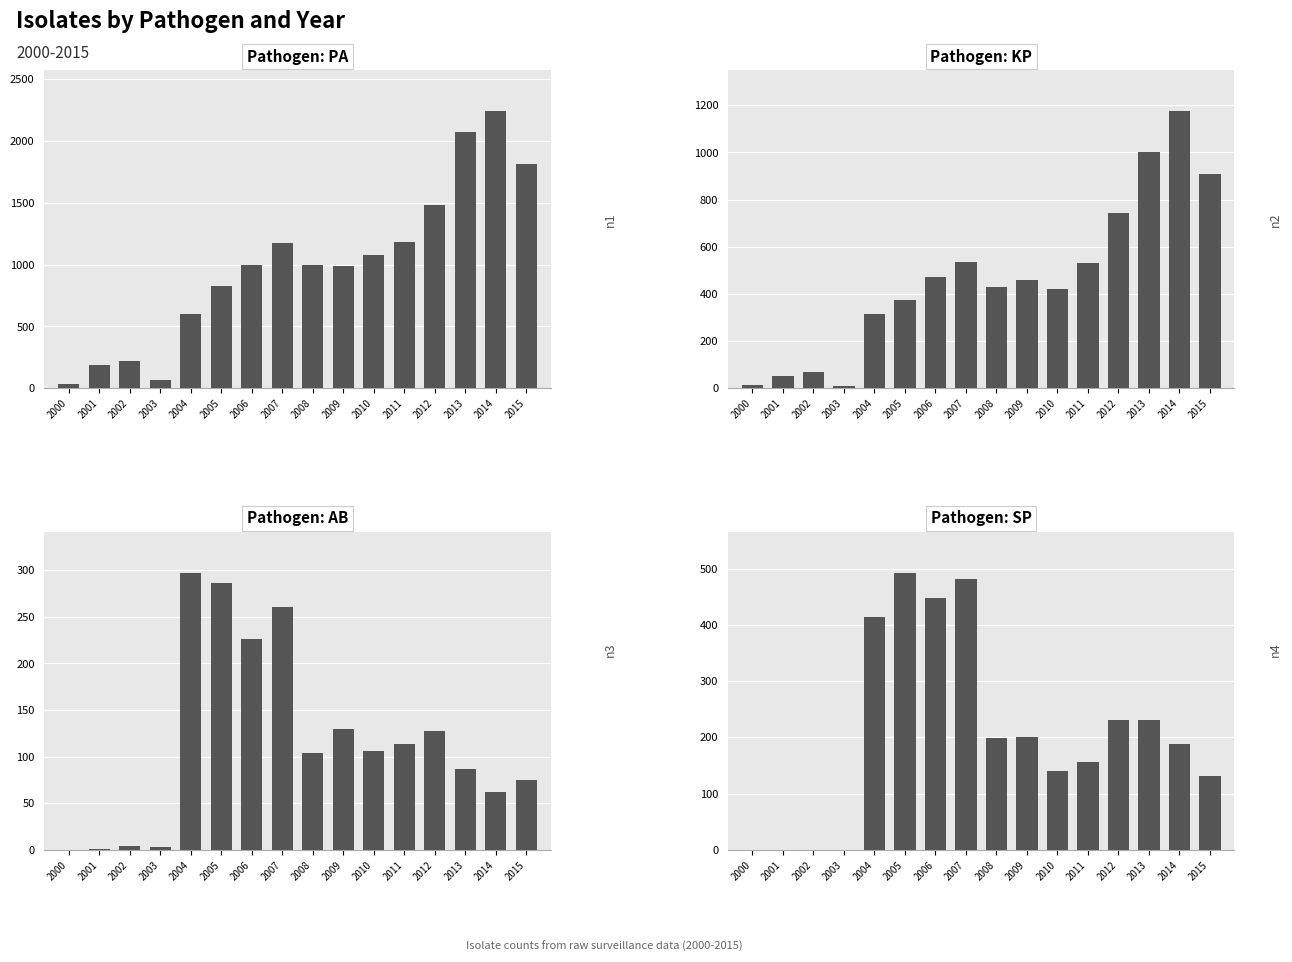

How many data points does each series have?

16